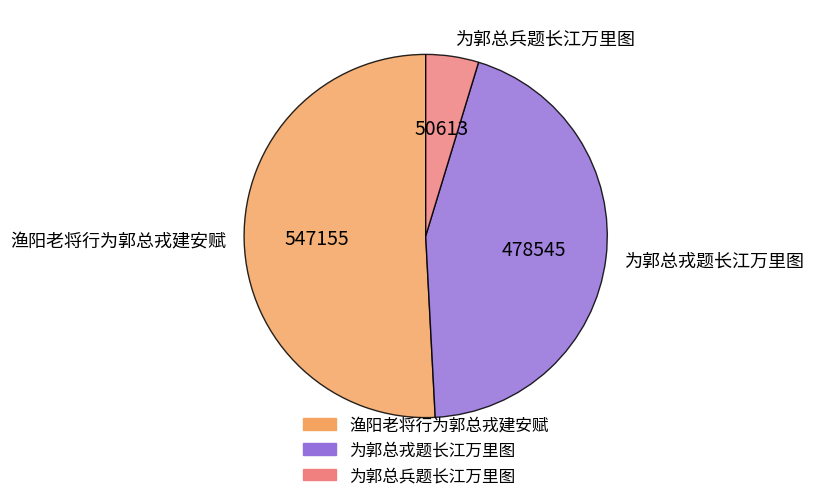

Is 为郭总戎题长江万里图 the majority of the pie?

No